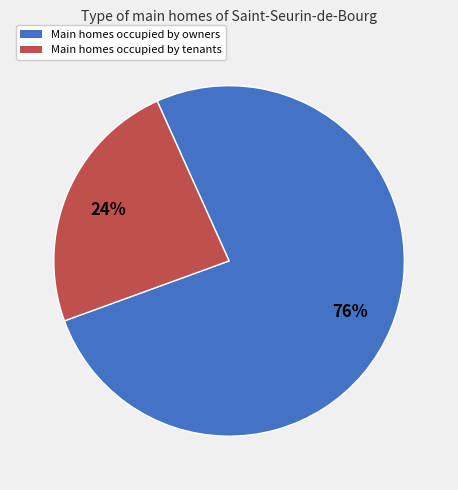

Is there a majority slice in this chart?

Yes